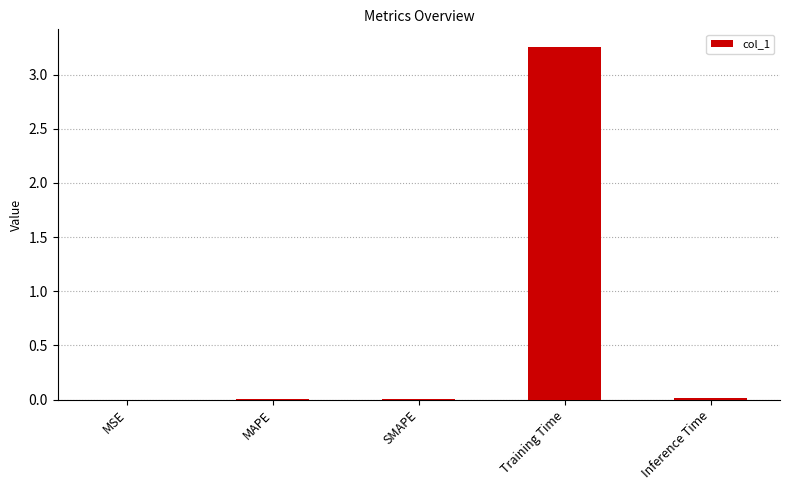

True or false: the data shows 0.0 at Inference Time.

True